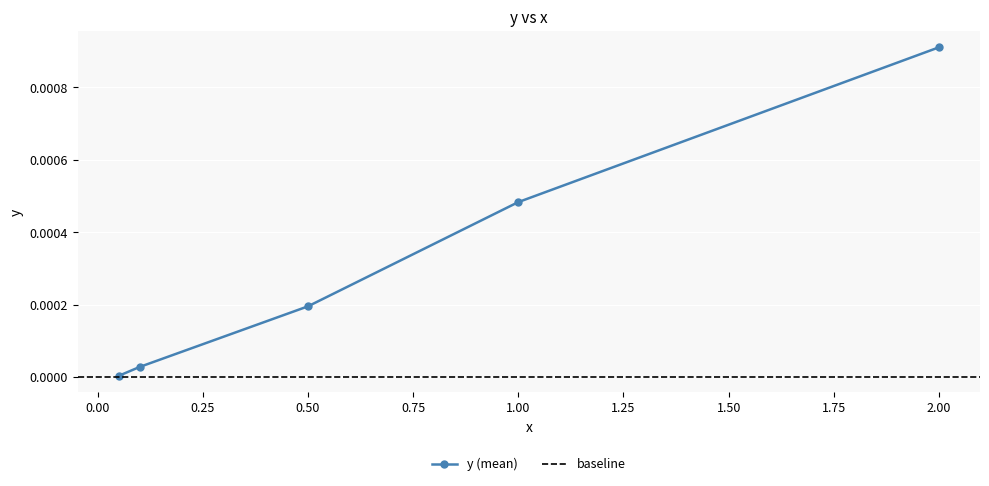

How many lines are shown in the chart?

1